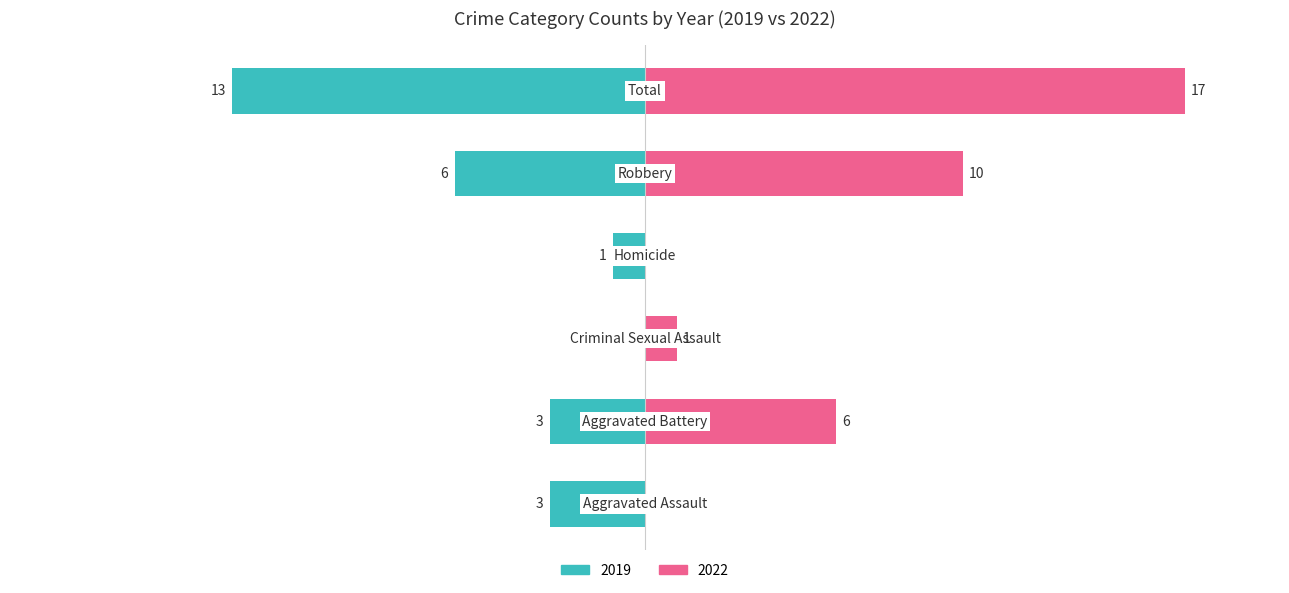

At which label is 2022 closest to 8?

Aggravated Battery